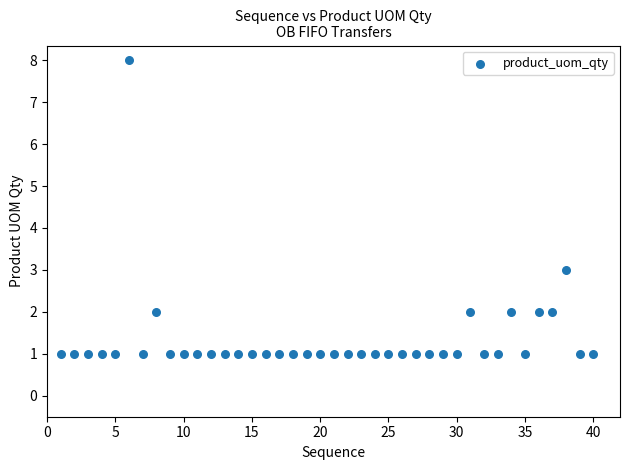

What Y value in the scatter plot is closest to 4?

3